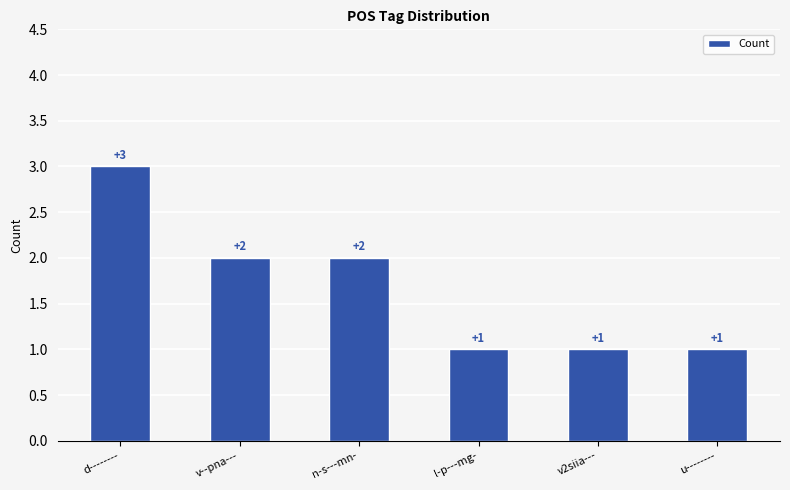

Reading right to left, extract all data points from this chart.

u--------=1	v2siia---=1	l-p---mg-=1	n-s---mn-=2	v--pna---=2	d--------=3